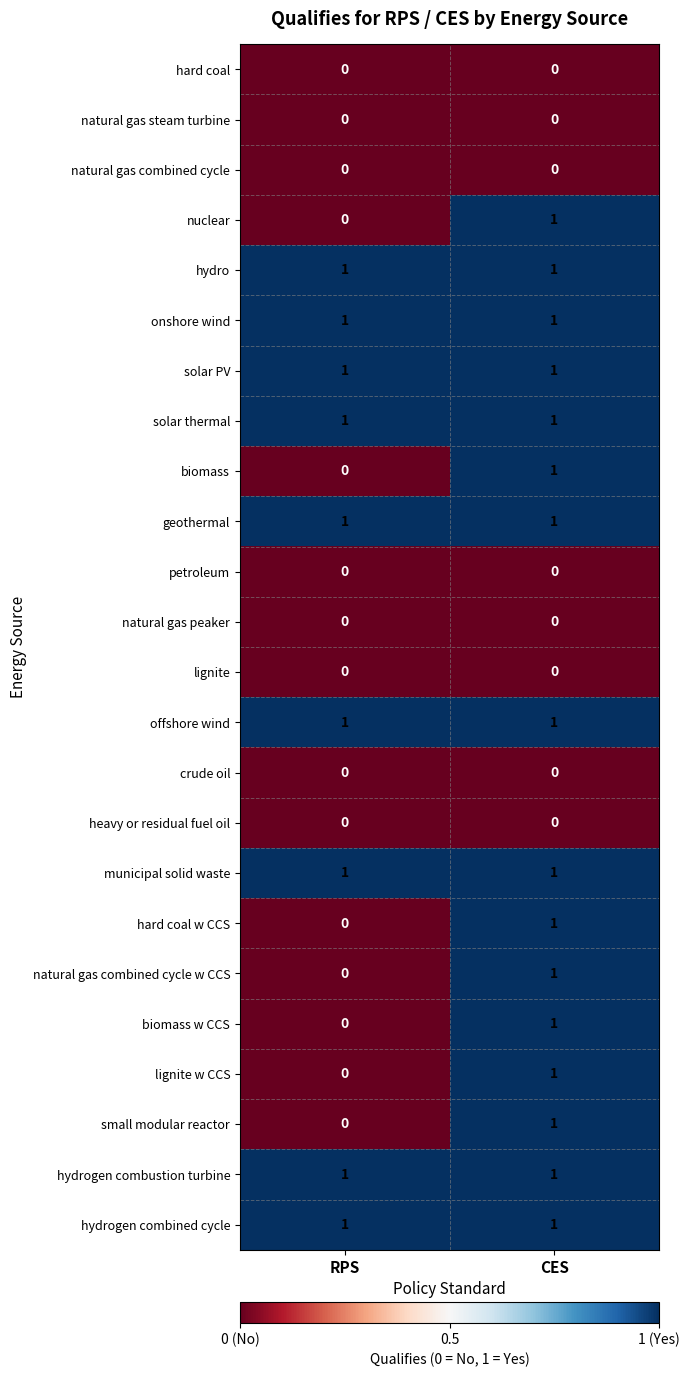

How many data points does each series have?

2